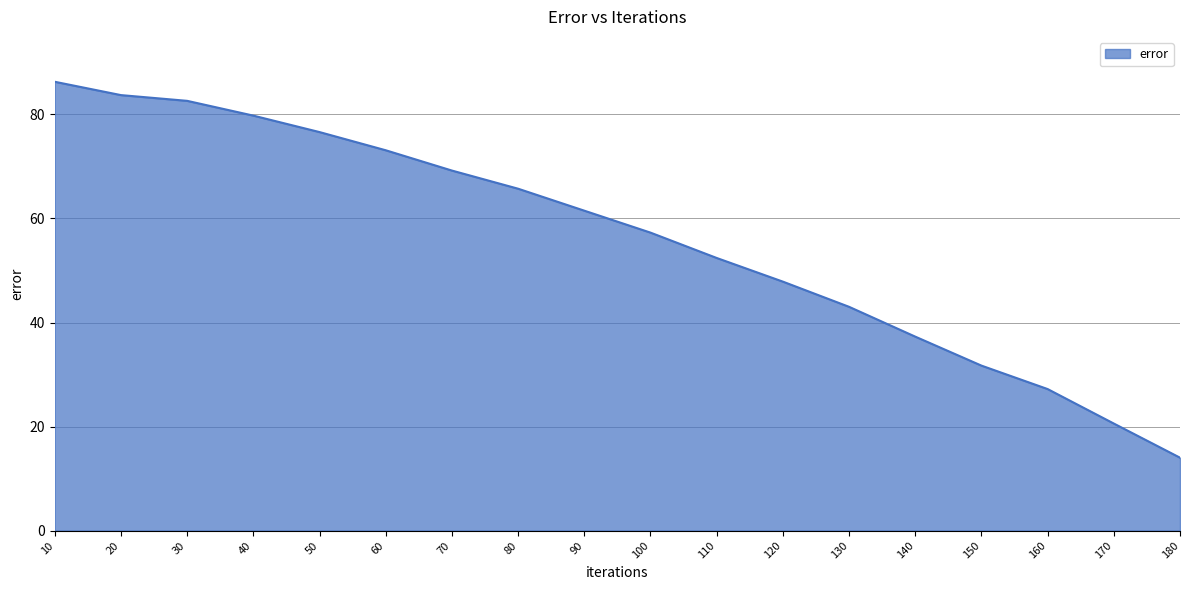

True or false: there are more than 1 points higher than both neighbors.

False